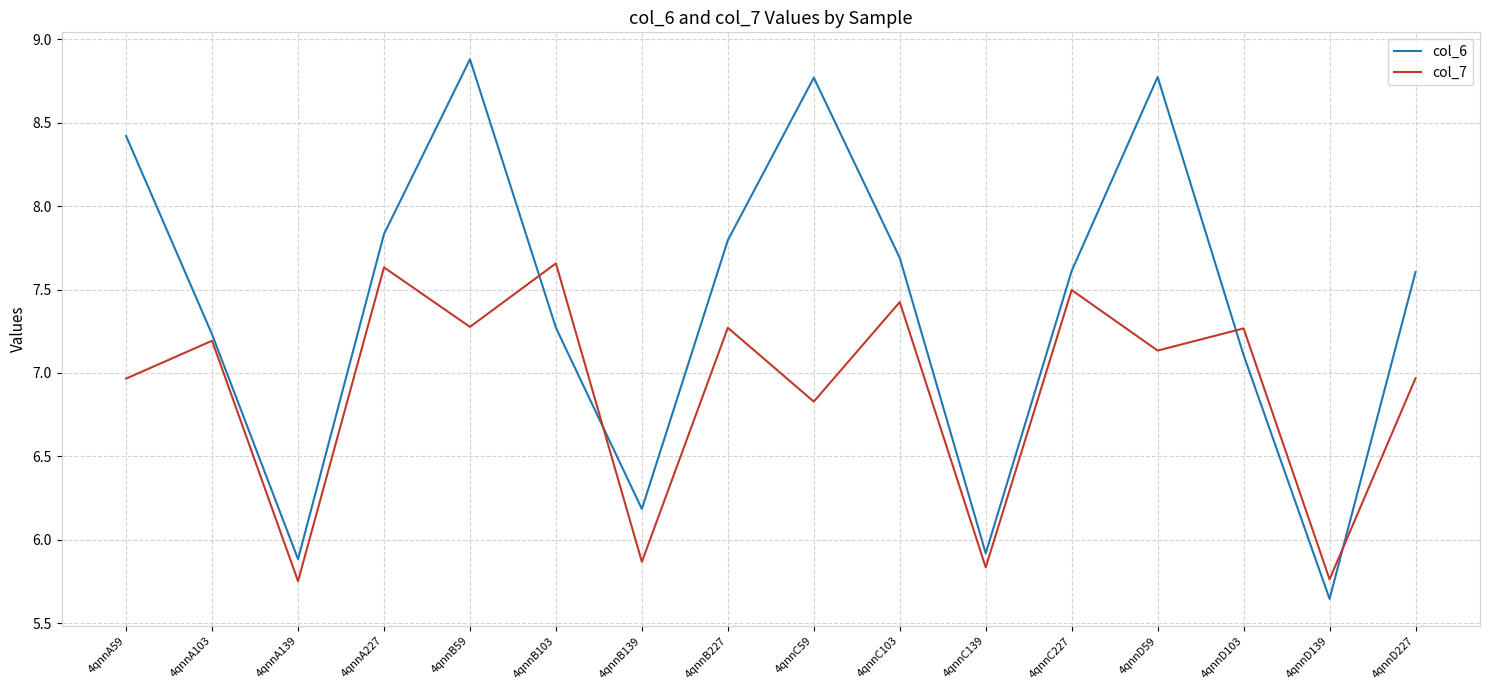

What is the difference between the maximum and second lowest values in the col_6 series?

3.0